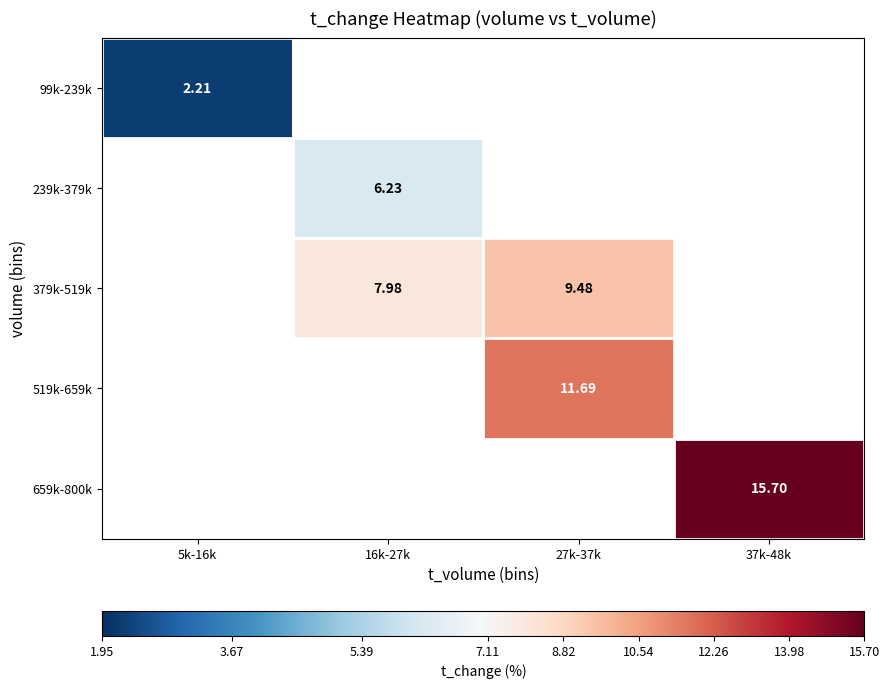

Is it true that 519k-659k equals 11.7 at 27k-37k?

True